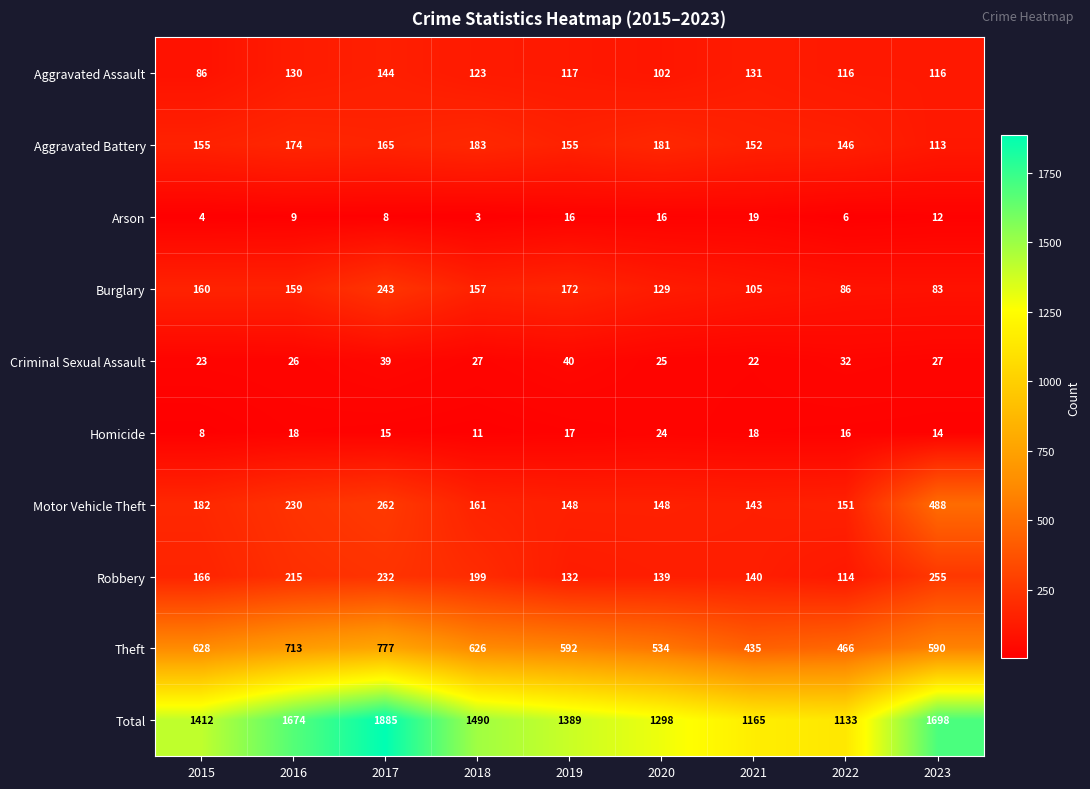

At how many categories does at least one series exceed 431?

9